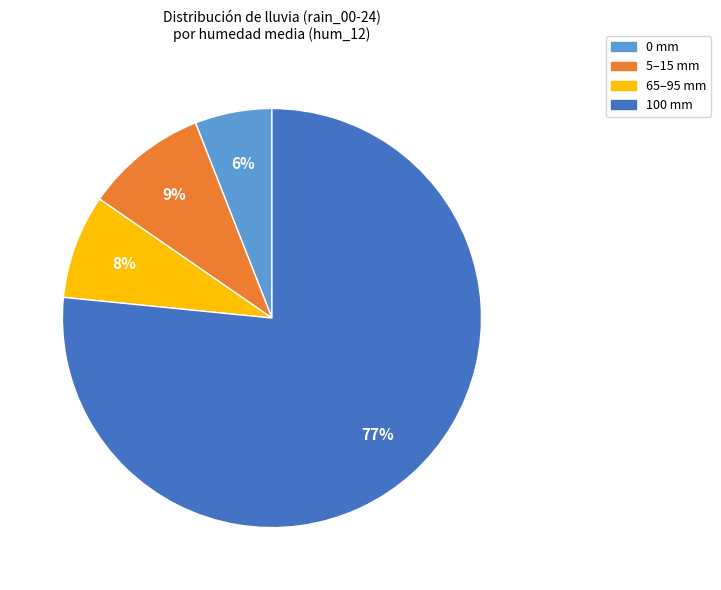

Is there any slice that represents more than half of the pie?

Yes